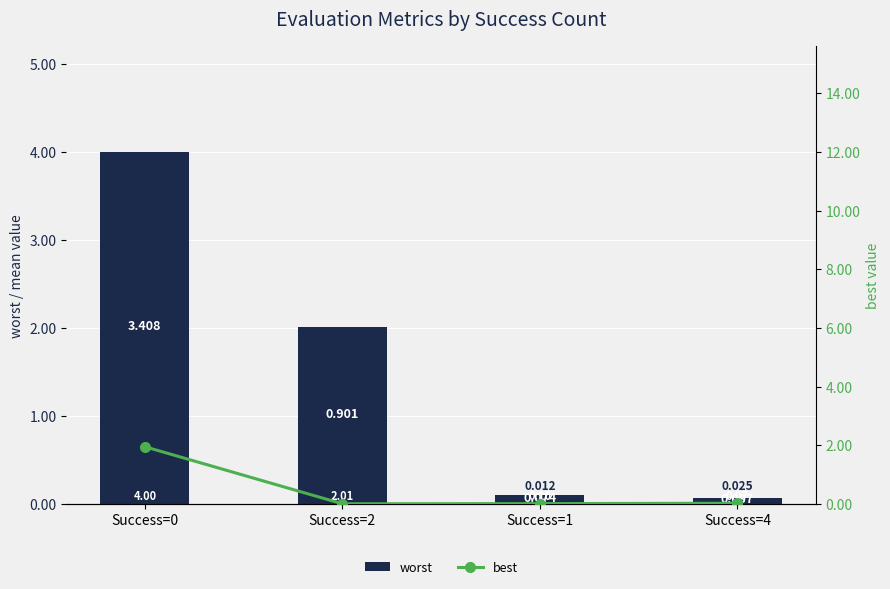

What position from the right is Success=2?

3